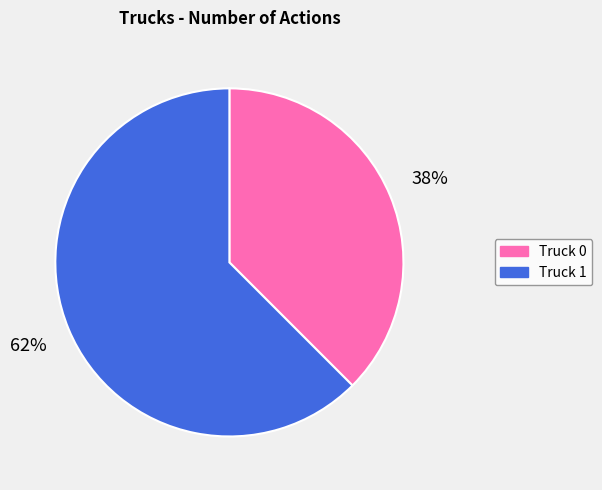

What is the majority slice?

Truck 1